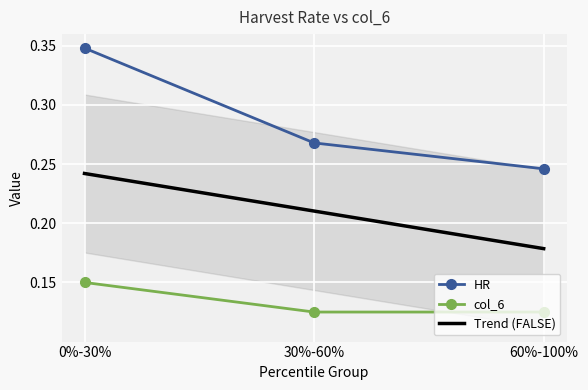

What is the smallest value displayed?

0.1